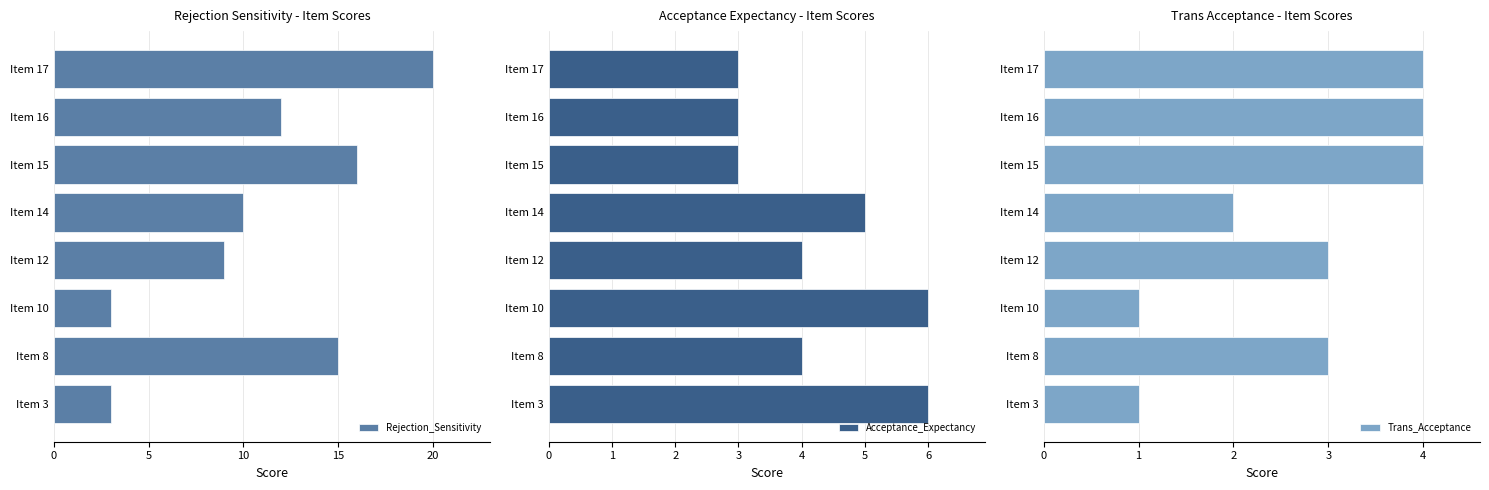

What is the highest value of the Trans_Acceptance series?

4